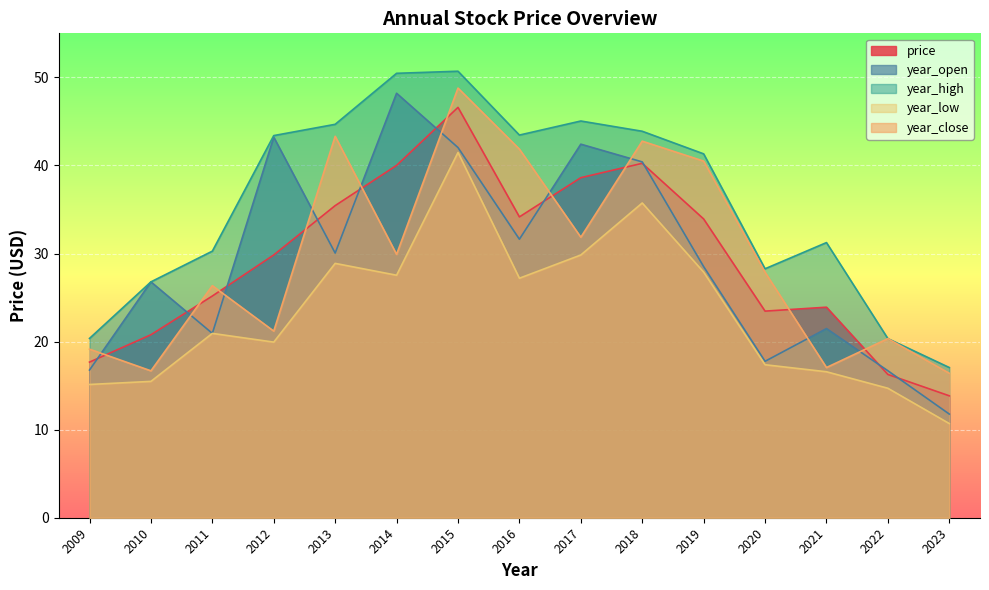

The value of year_high at 2016 is 43.4. True or false?

True